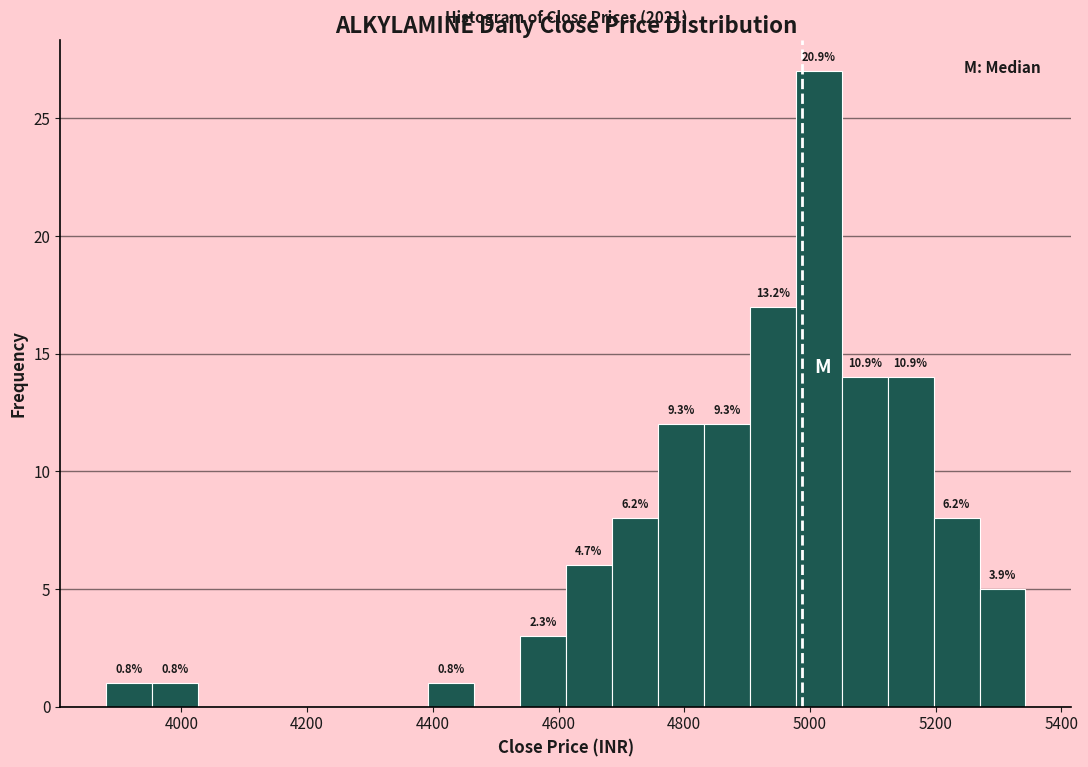

Around what value on the x-axis is the tallest bar? Give the approximate position of its centre, as read against the axis.

5020